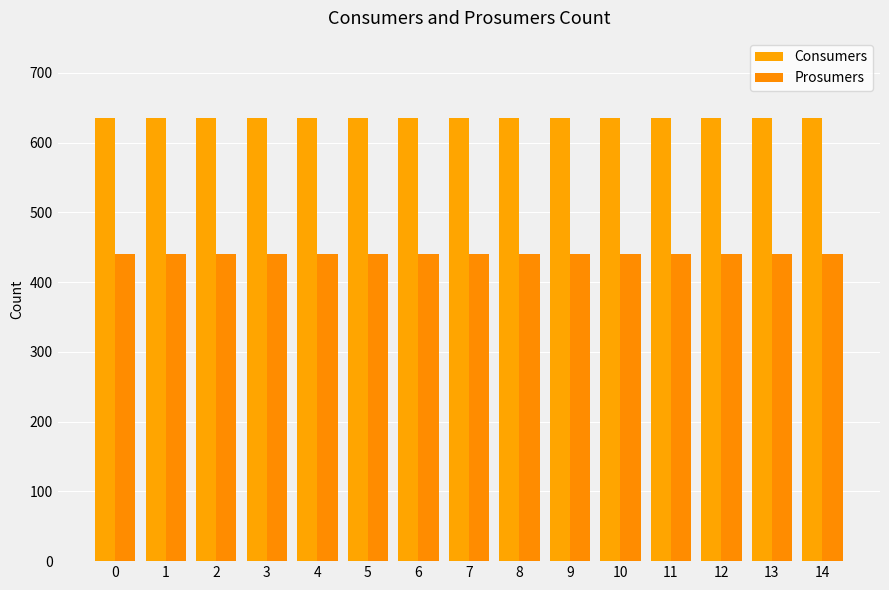

What is the value of the Consumers bar at the 9th from the left?

635